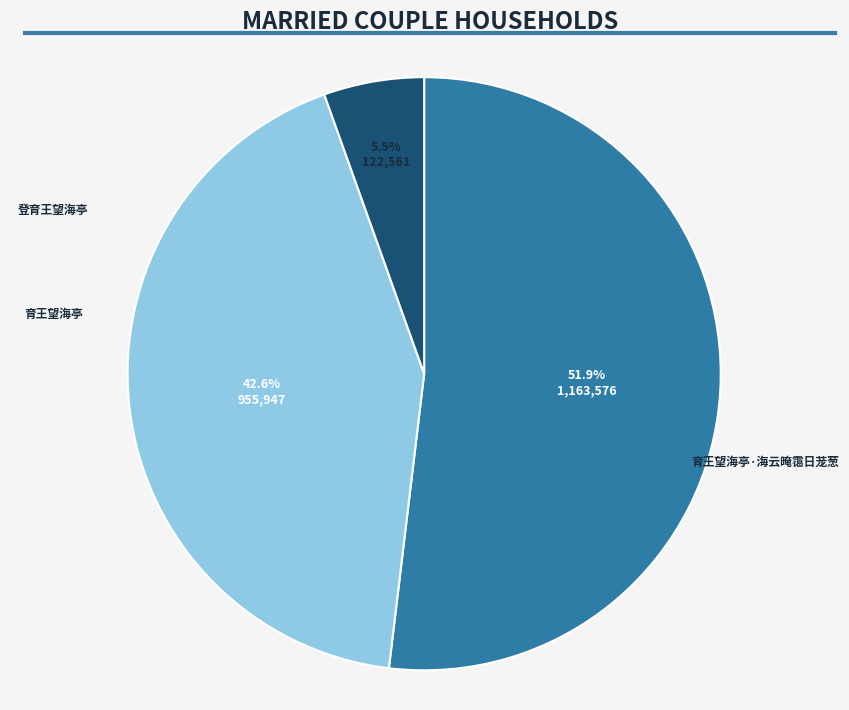

Is there any slice that represents more than half of the pie?

Yes